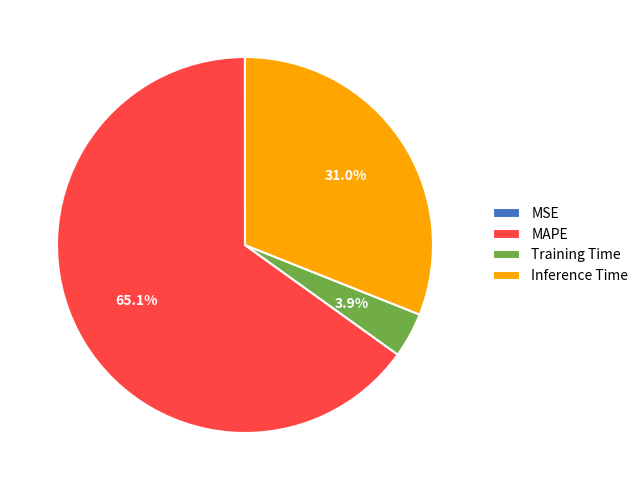

True or false: Inference Time accounts for 20% of the total.

False